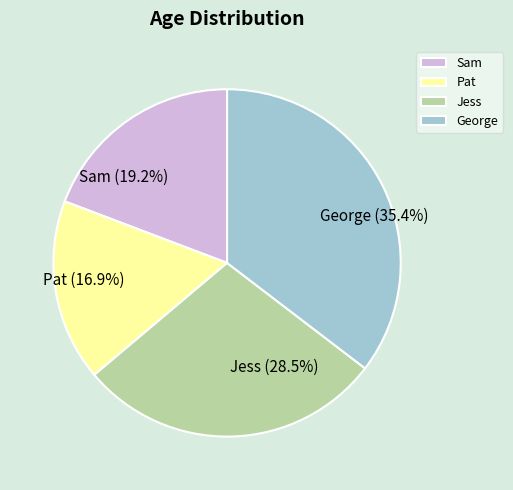

How many segments does this pie chart have?

4